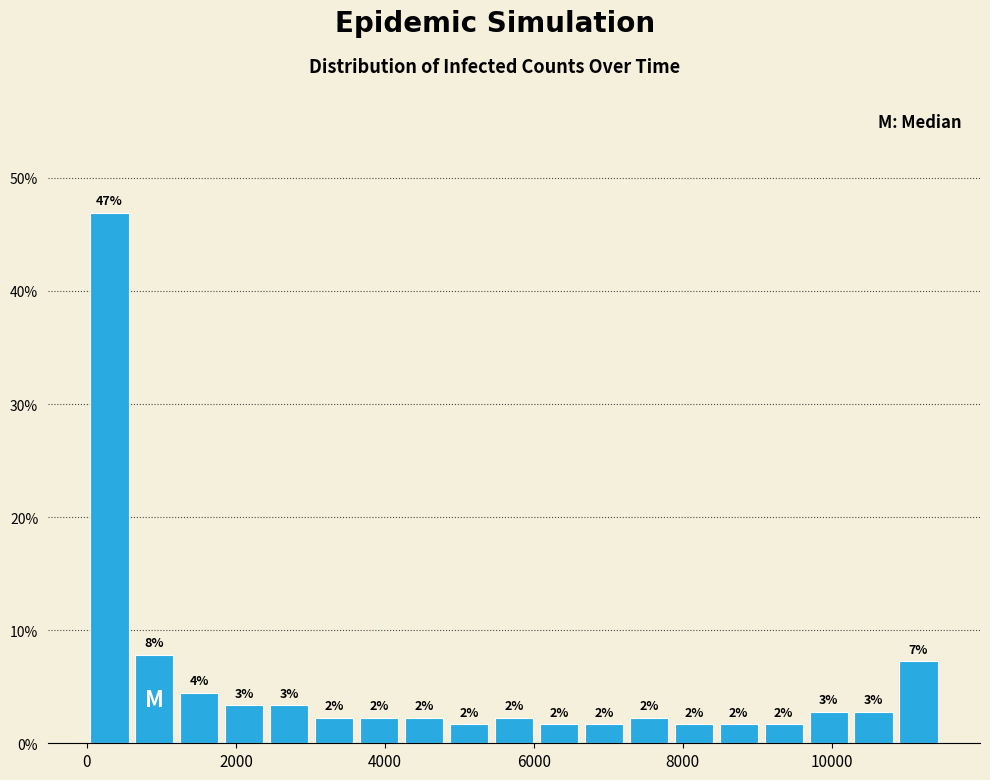

Read against the x-axis, roughly where is the centre of the tallest bar?

400